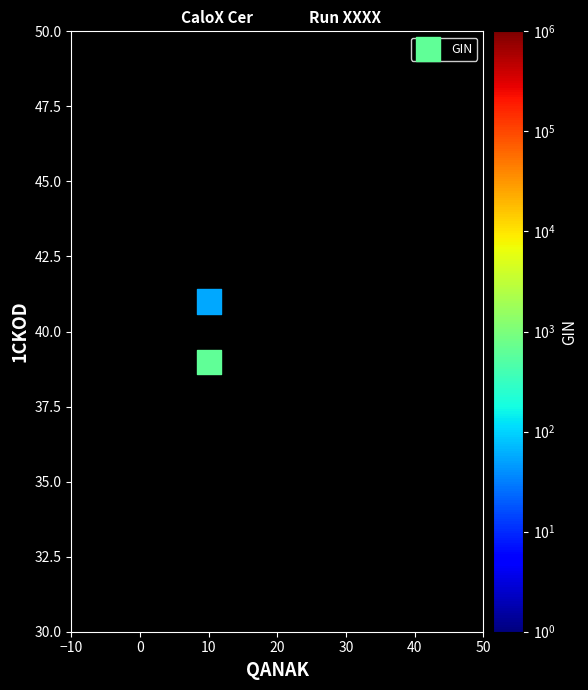

What is the average Y value?

40